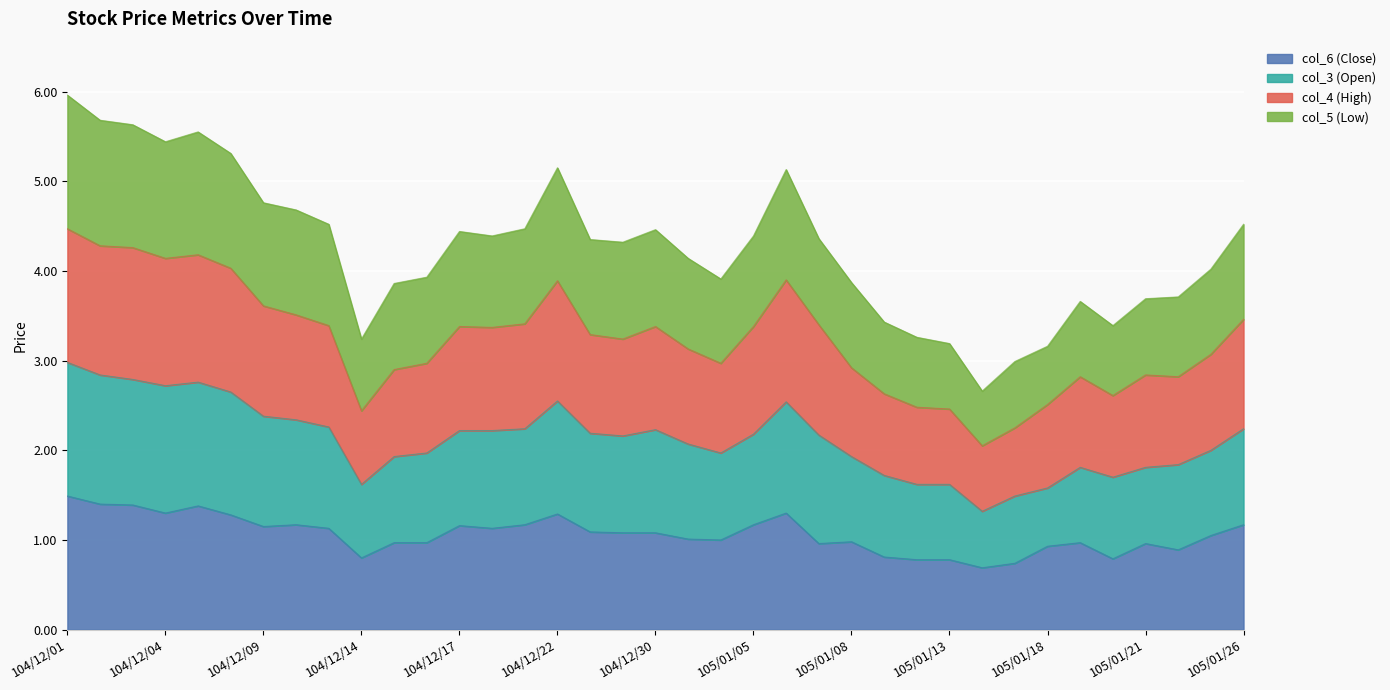

What is the smallest value displayed?

0.7